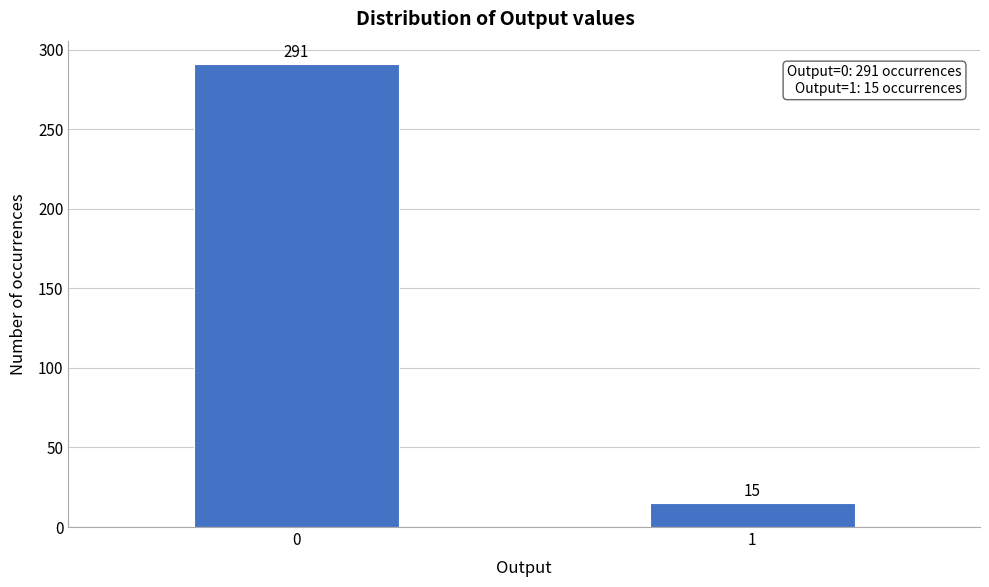

Reading left to right, extract all data points from this chart.

291	15